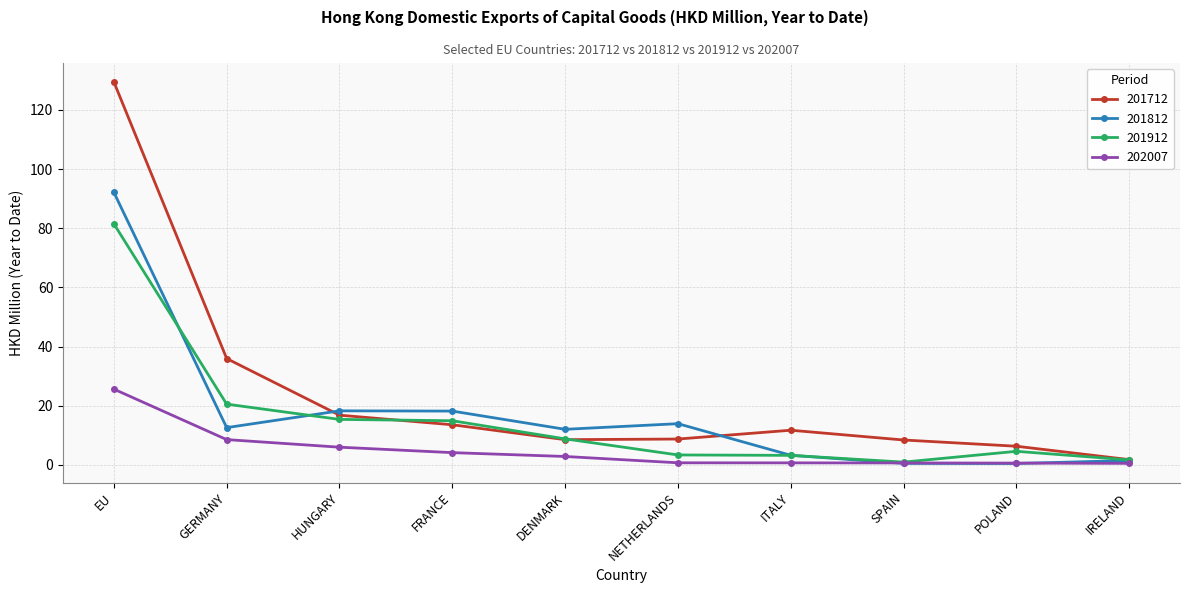

Which series has the largest range (max minus min)?

201712